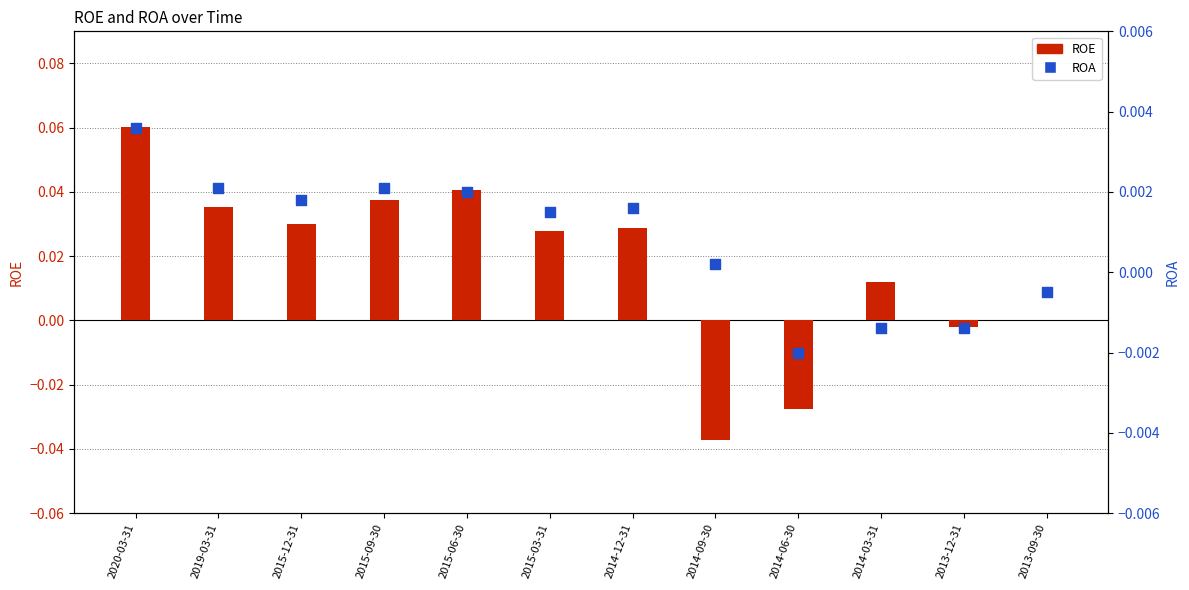

Is the value of ROE at 2013-12-31 greater than the value of ROA at 2015-12-31?

No